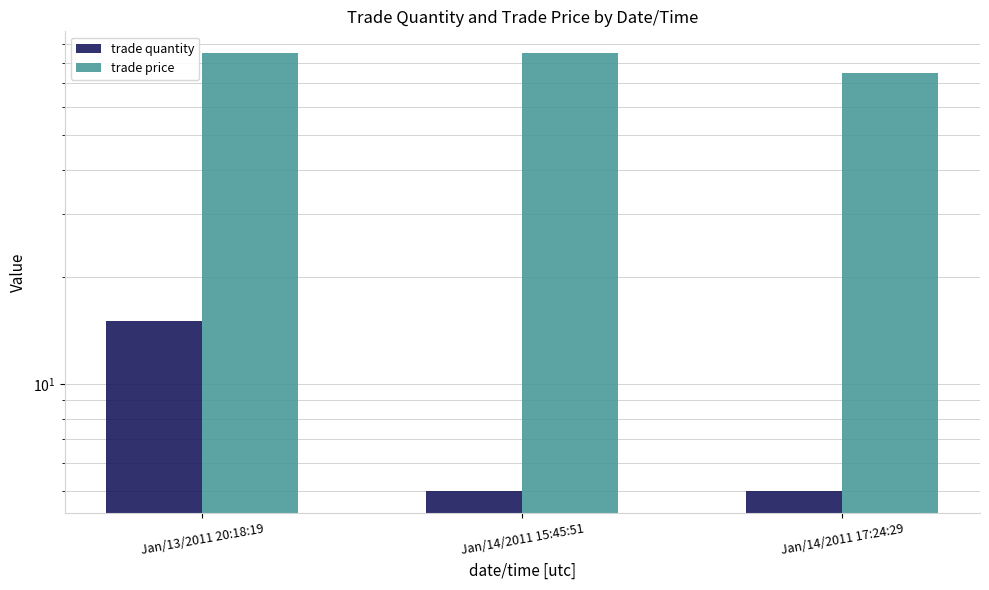

Rank the series at Jan/14/2011 15:45:51 from lowest to highest value.

trade quantity, trade price